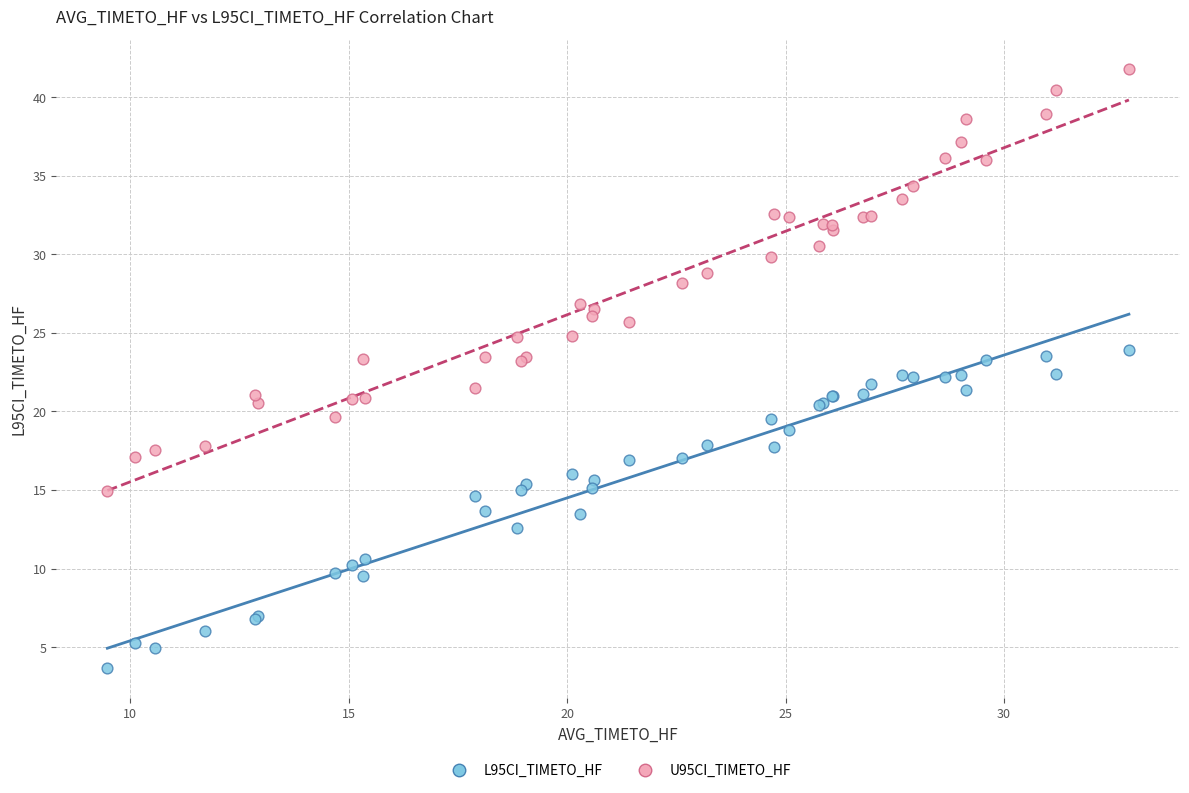

Which series has the largest Y range (max minus min)?

U95CI_TIMETO_HF